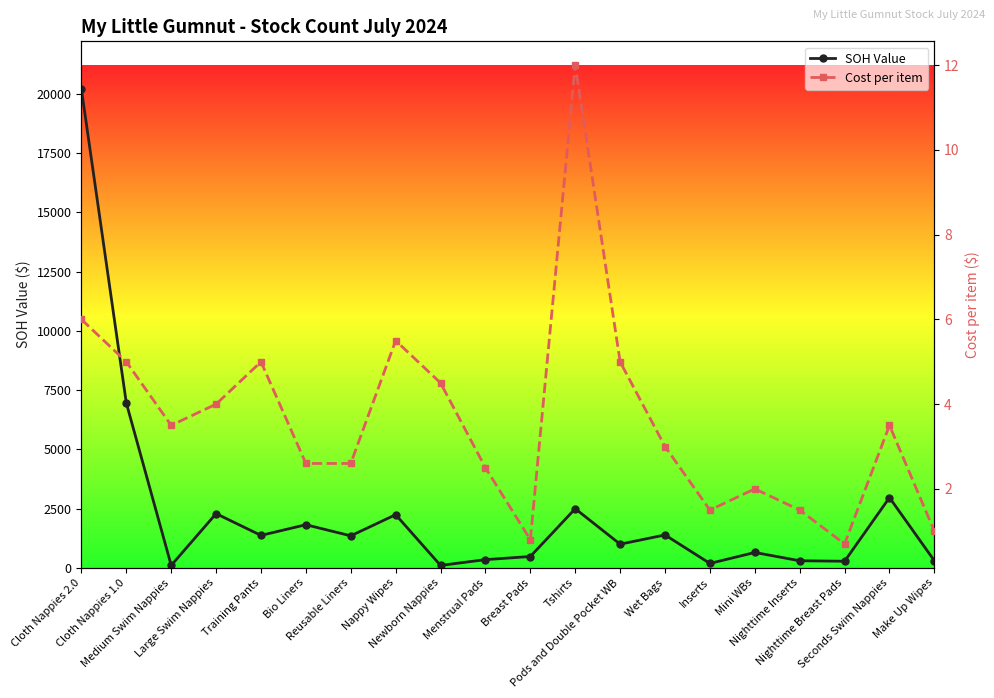

At how many categories does at least one series exceed 9820?

1